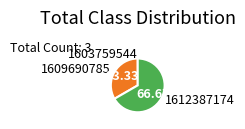

Approximately how many times larger is the value at 1609690785 compared to 1612387174?

0.5